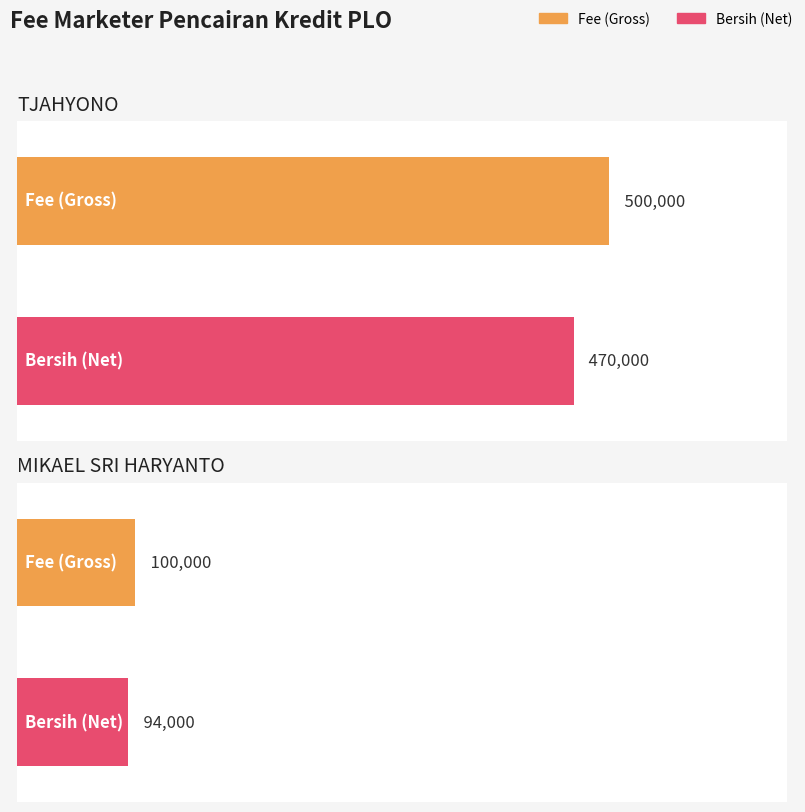

Is it true that Fee equals -171394 at ARBIYATUN?

False